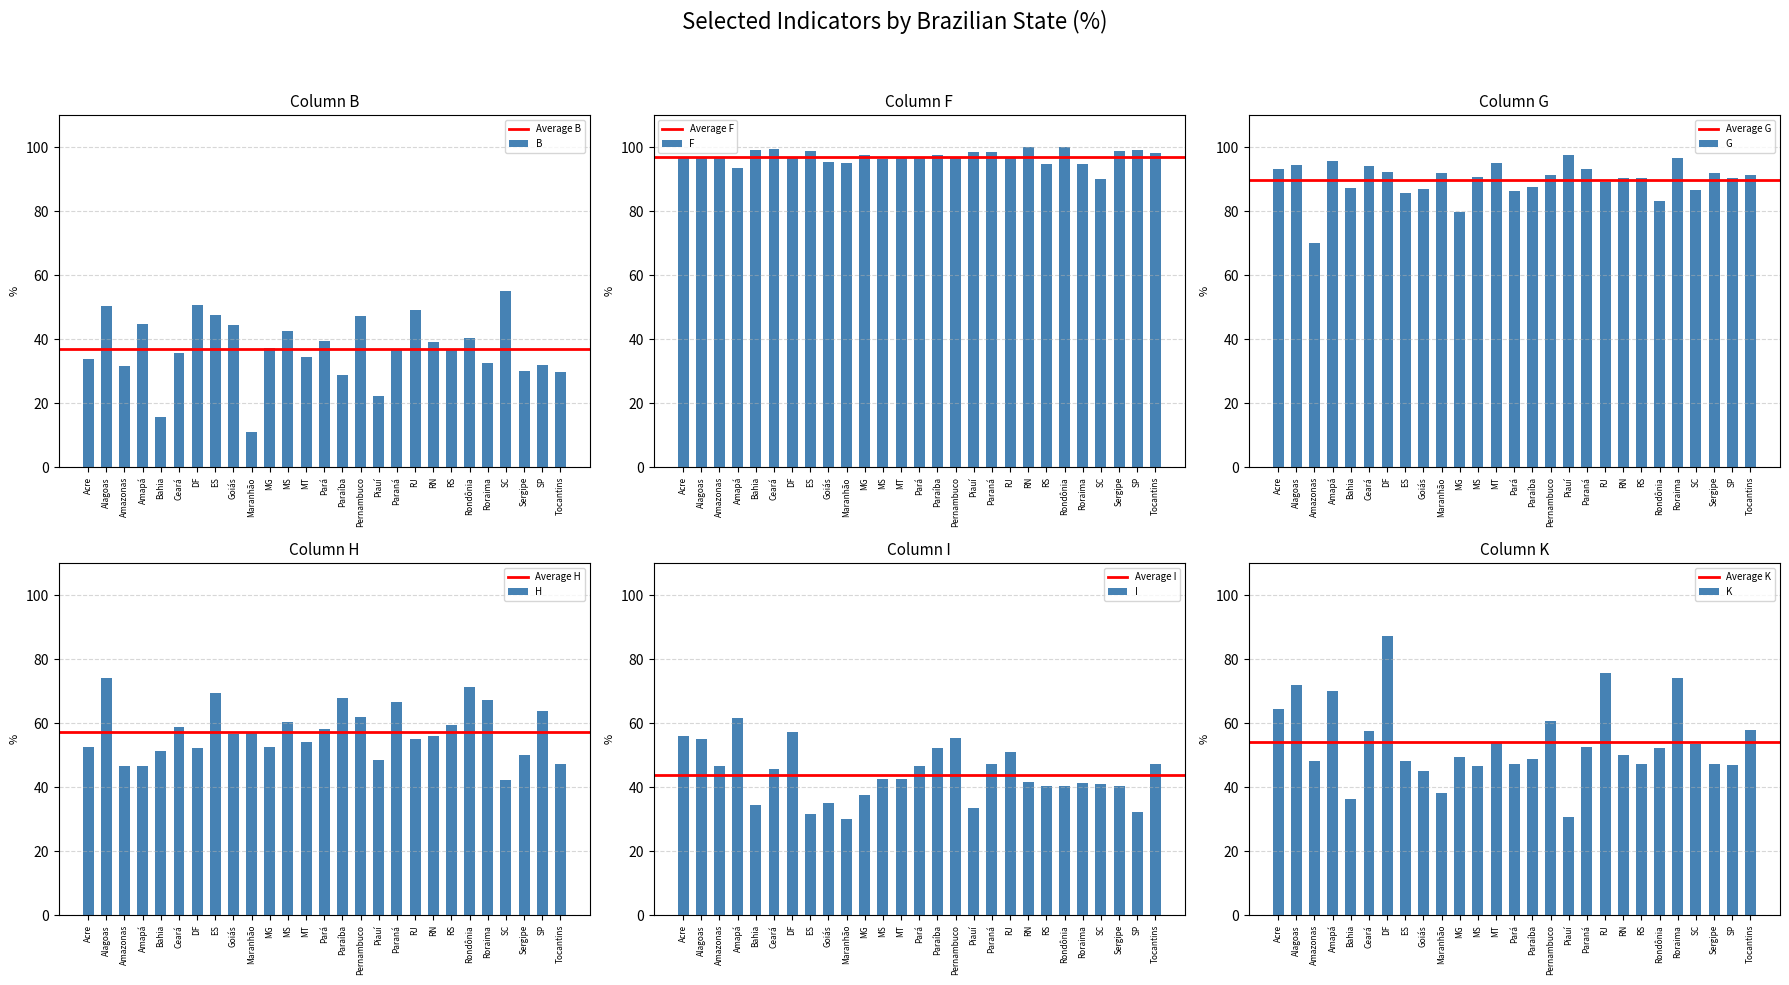

What is the minimum value shown in the chart?

11.1